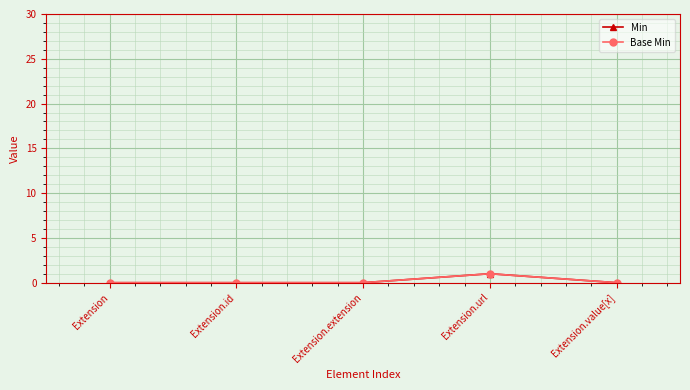

What is the difference between the maximum and minimum values in the Base Min series?

1